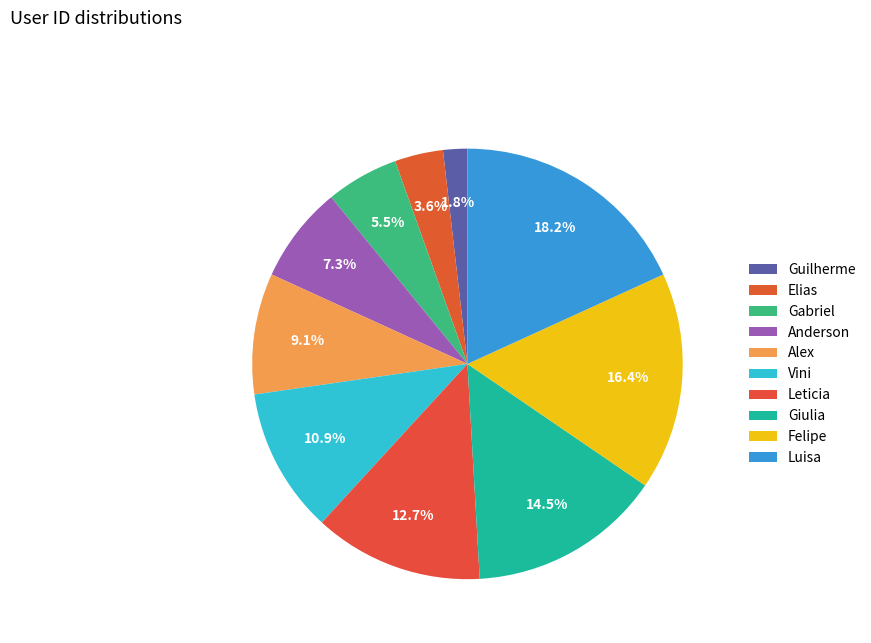

What portion of the pie excludes Guilherme?

98.2%